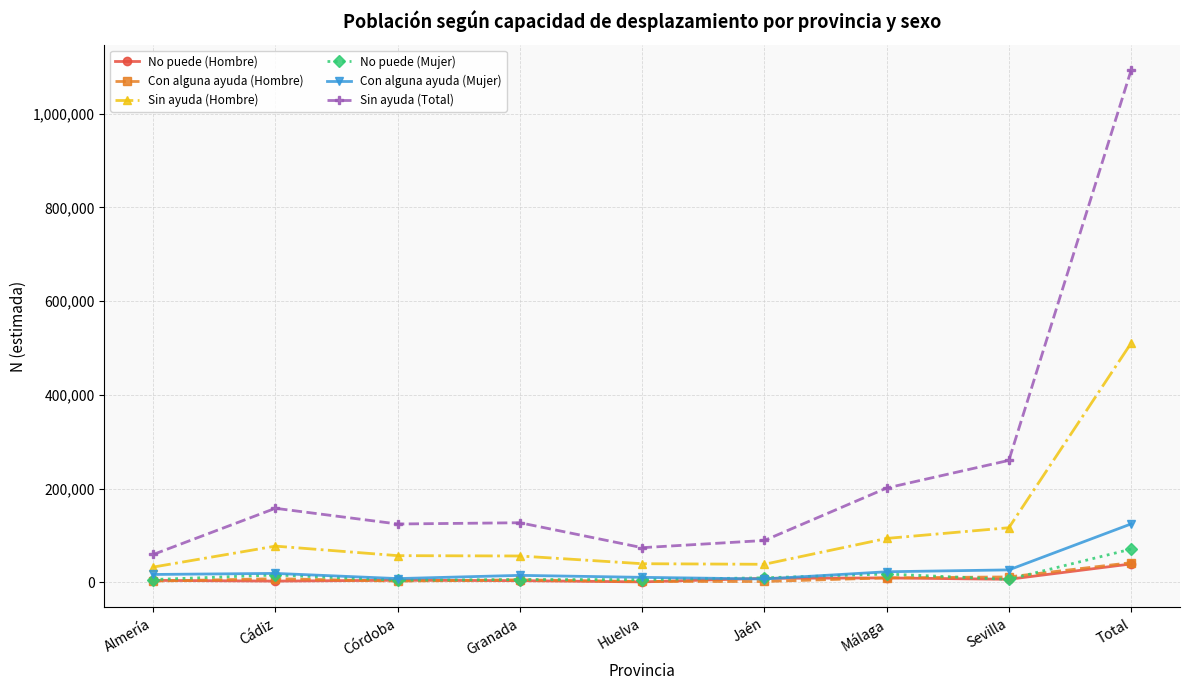

At which category is the sum across all series the highest?

Total